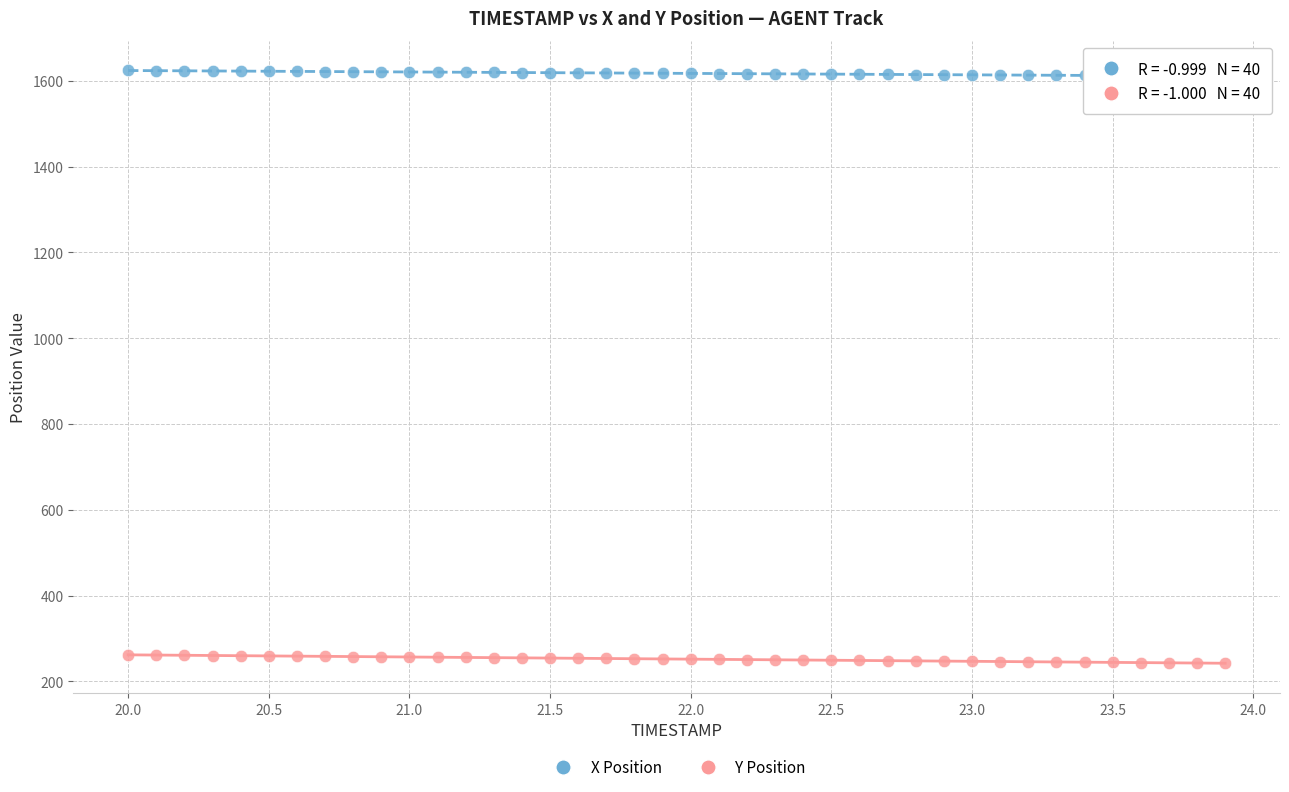

Which series contains the highest Y value?

X Position